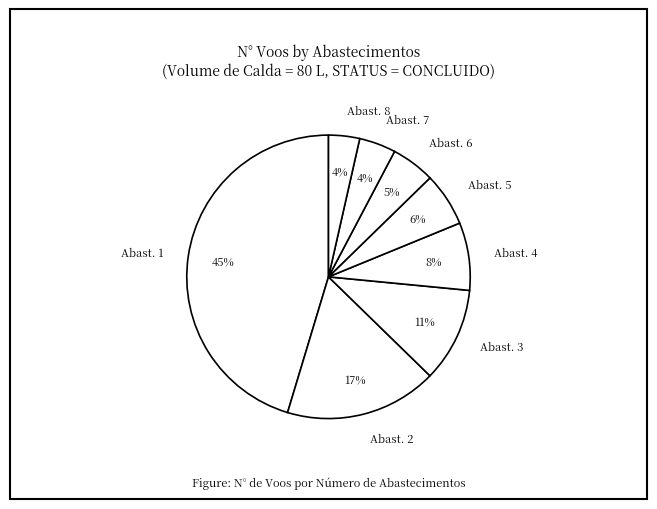

Which has a higher value, Abast. 5 or Abast. 7?

Abast. 5